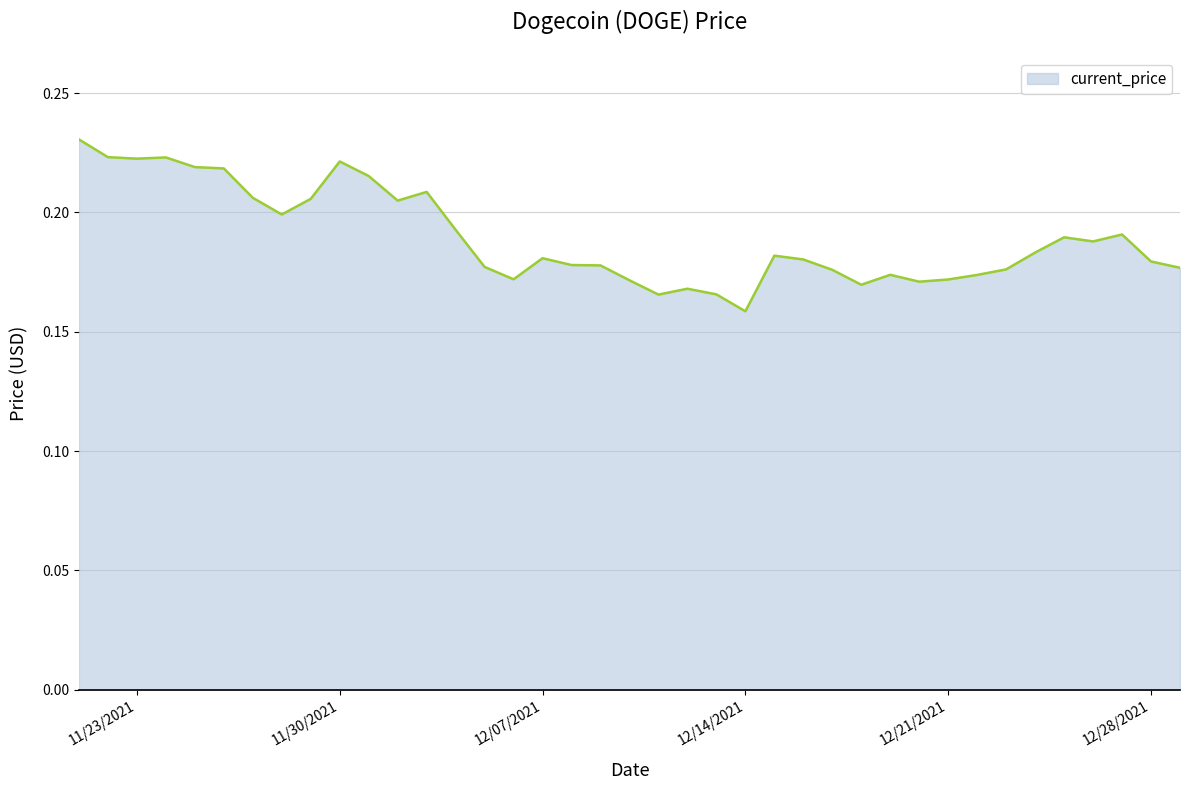

Does the chart have visible grid lines?

Yes